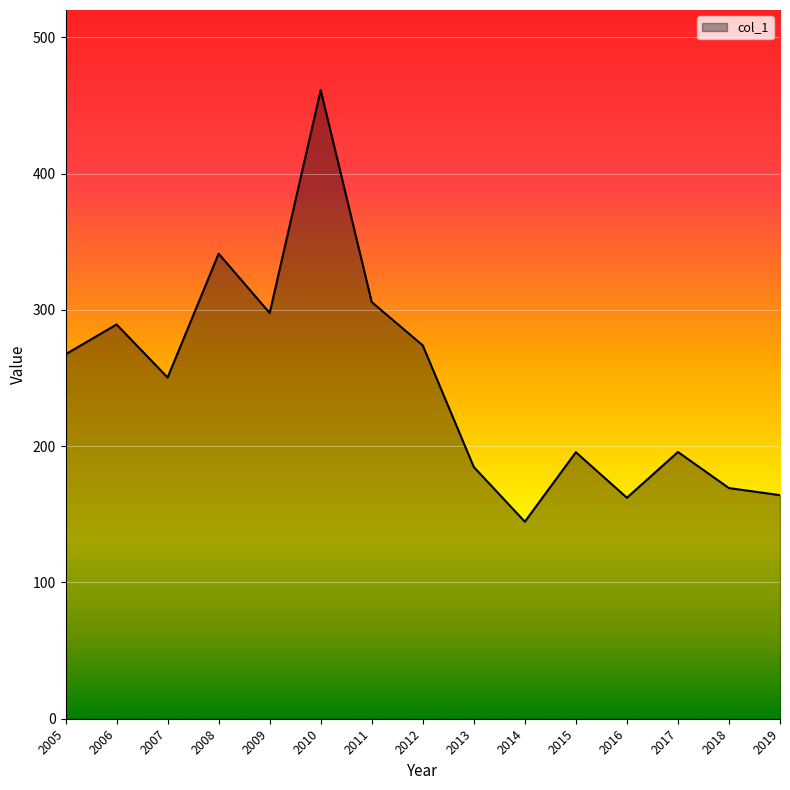

What is the maximum value shown in the chart?

461.2